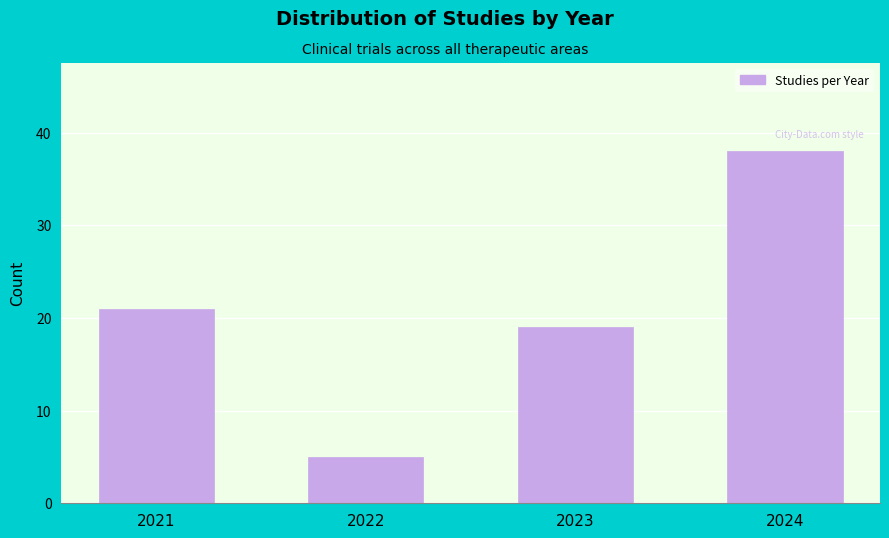

Reading right to left, extract all data points from this chart.

38	19	5	21